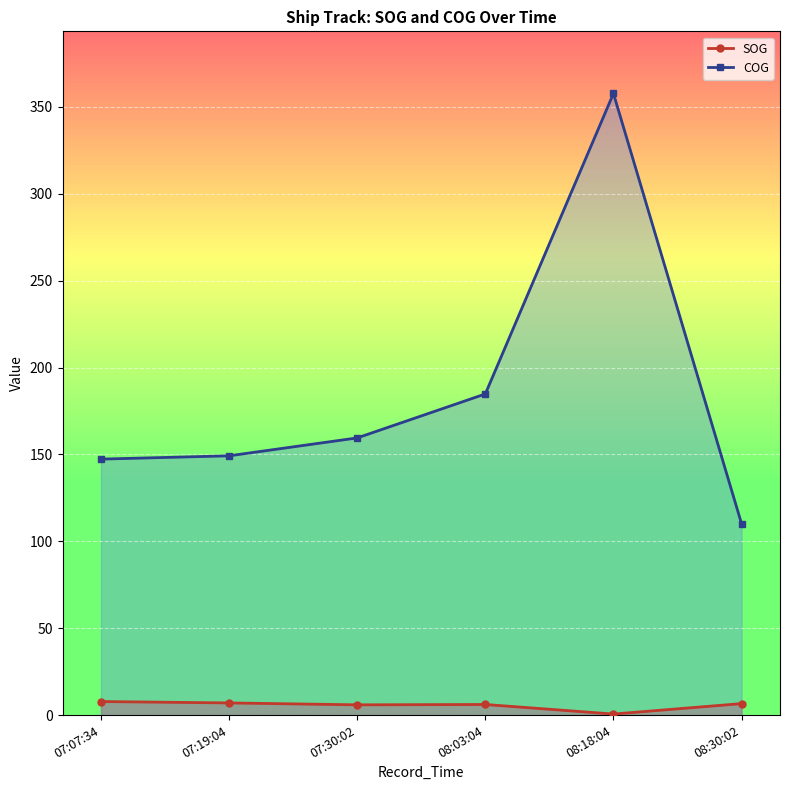

The COG series shows 184.8 at 08:03:04. True or false?

True